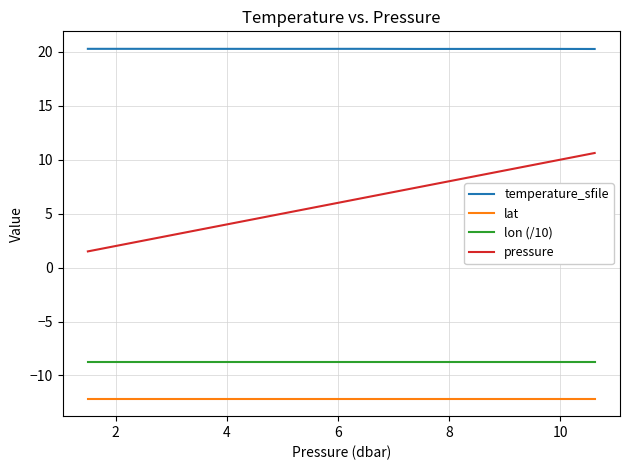

Rank the series by their maximum value, from highest to lowest.

temperature_sfile, pressure, lon (/10), lat